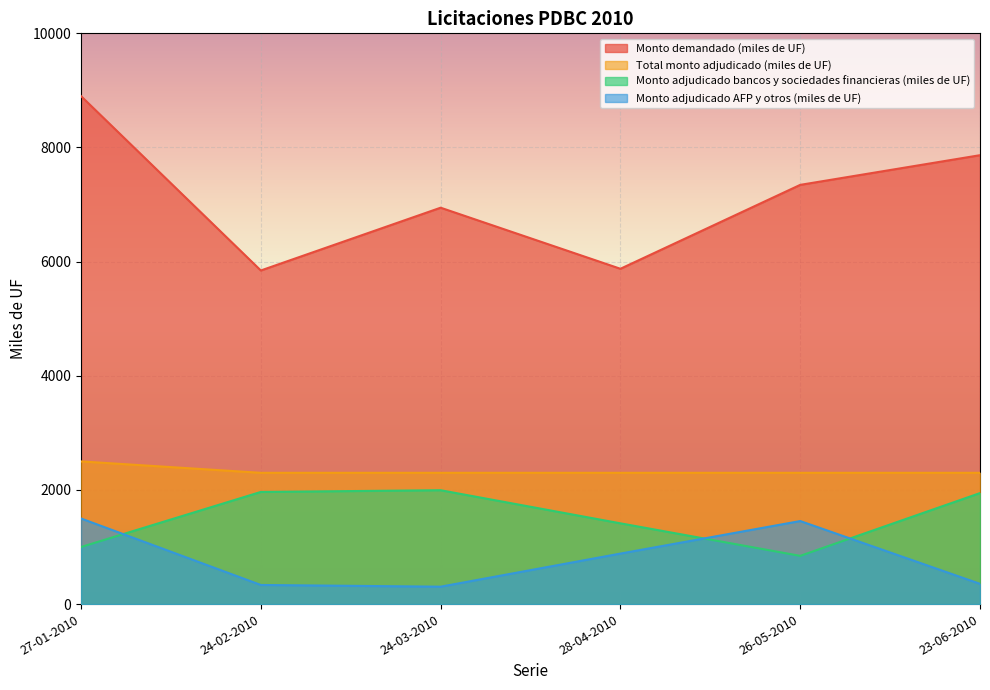

Reading right to left, transcribe all the data shown in this chart.

Monto demandado (miles de UF): 7865	7345	5875	6945	5845	8900
Total monto adjudicado (miles de UF): 2300	2300	2300	2300	2300	2500
Monto adjudicado bancos y sociedades financieras (miles de UF): 1945	845	1415	1995	1965	1000
Monto adjudicado AFP y otros (miles de UF): 355	1455	885	305	335	1500